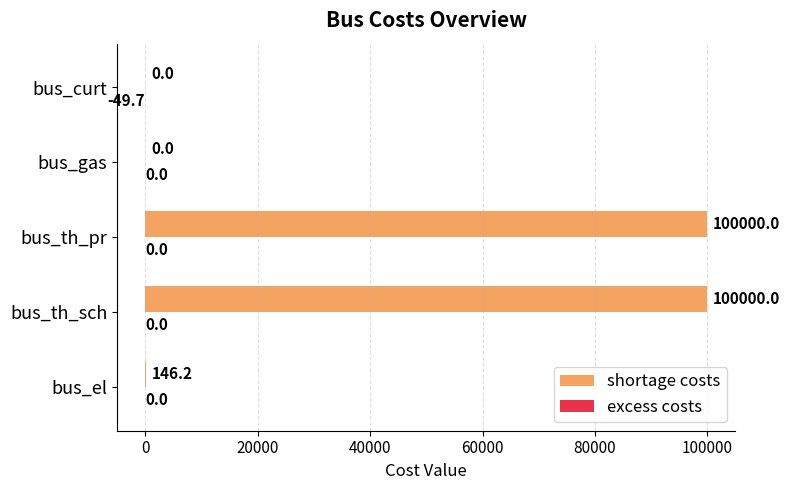

What is the total value across all series at bus_th_pr?

100000.0